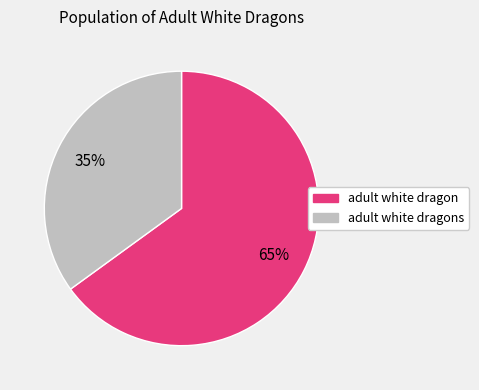

Is there a majority slice in this chart?

Yes